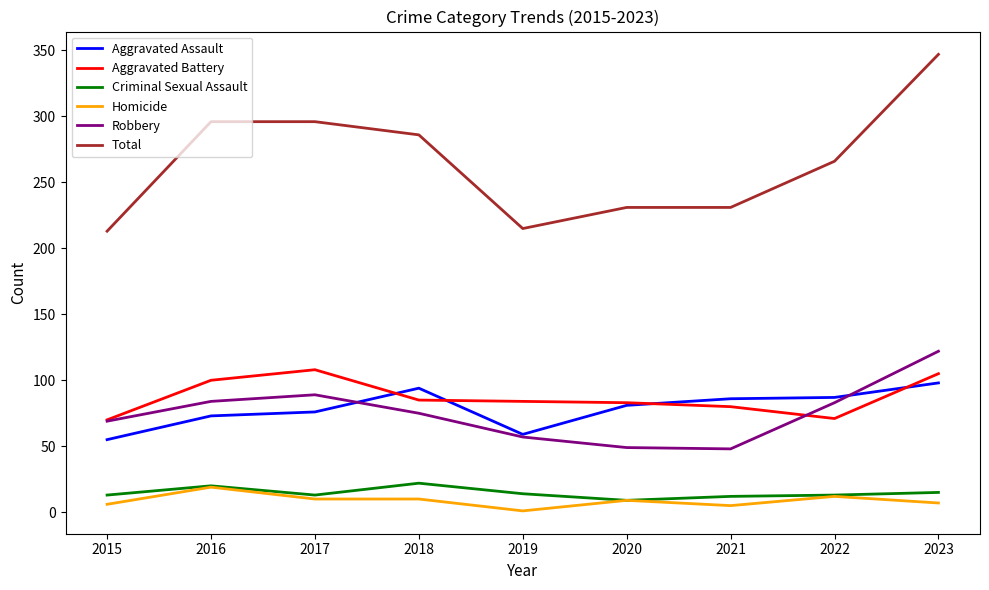

Which series has the largest total across all categories?

Total